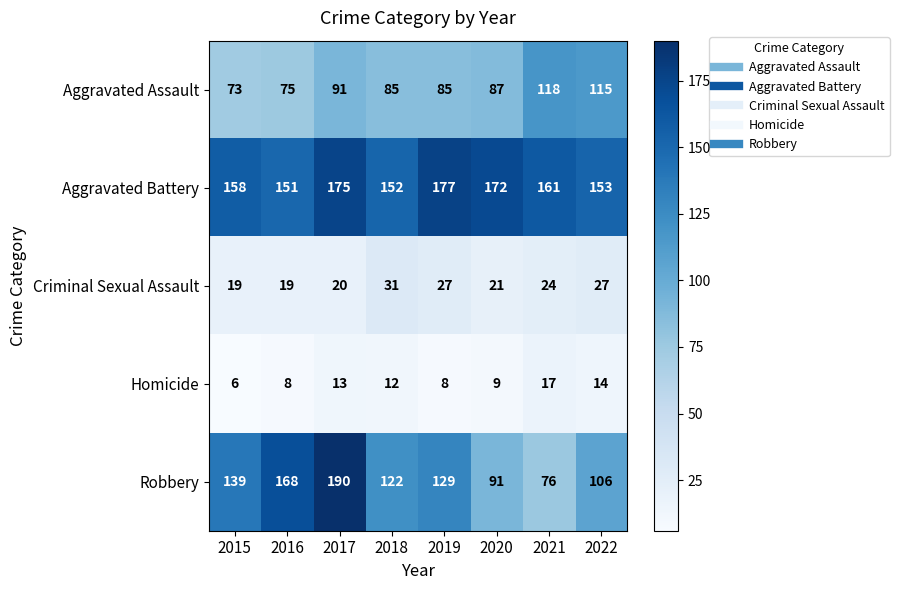

What is the difference between the maximum and minimum values in the Criminal Sexual Assault series?

12